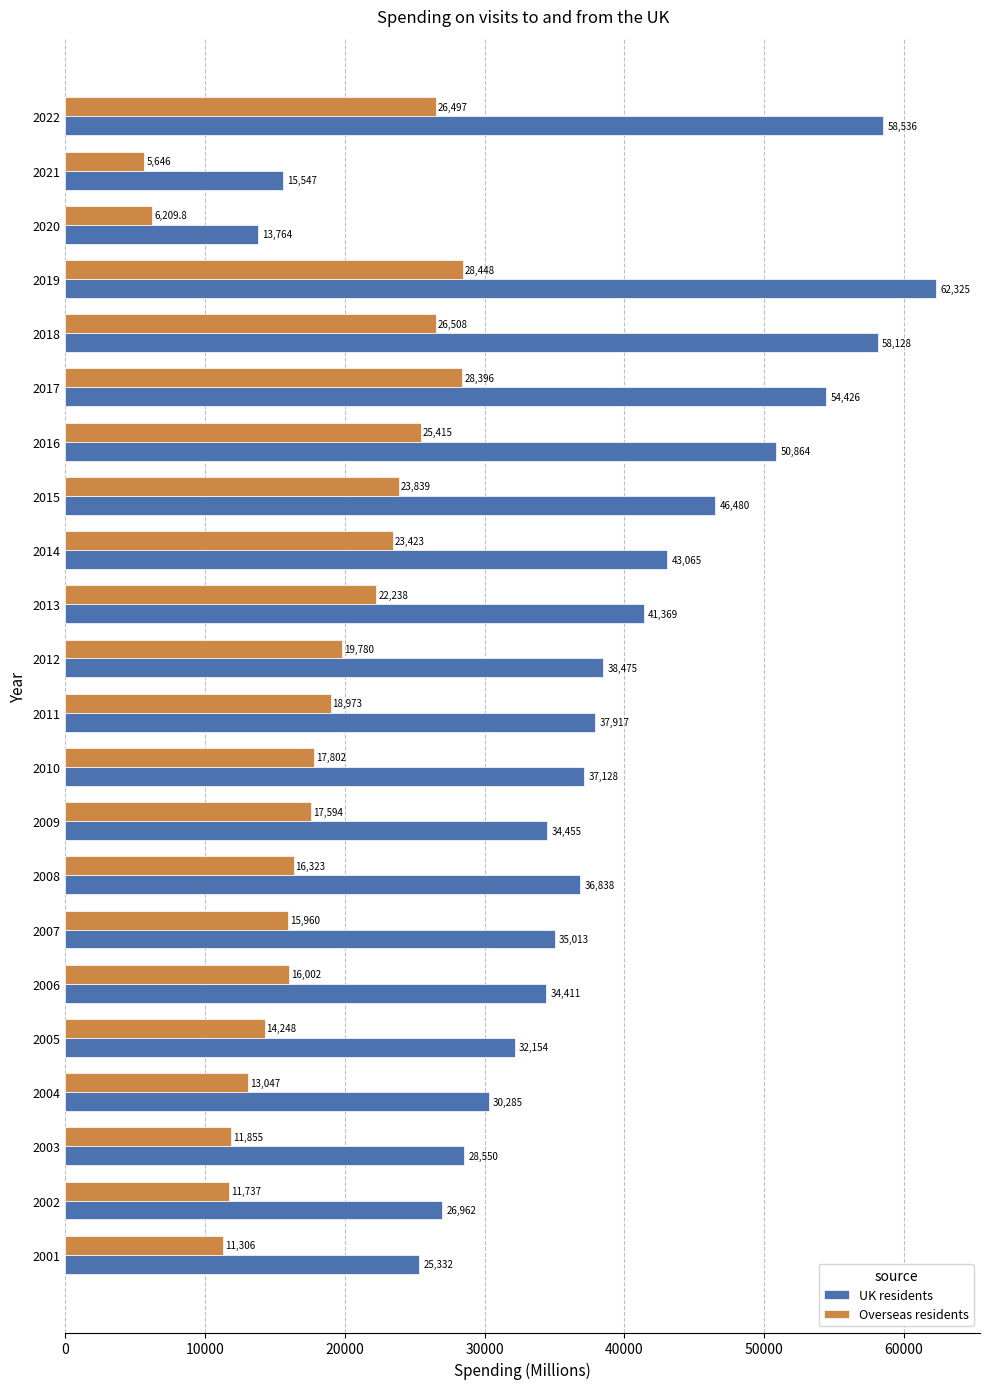

The value of Overseas residents at 2021 is 5646.0. True or false?

True